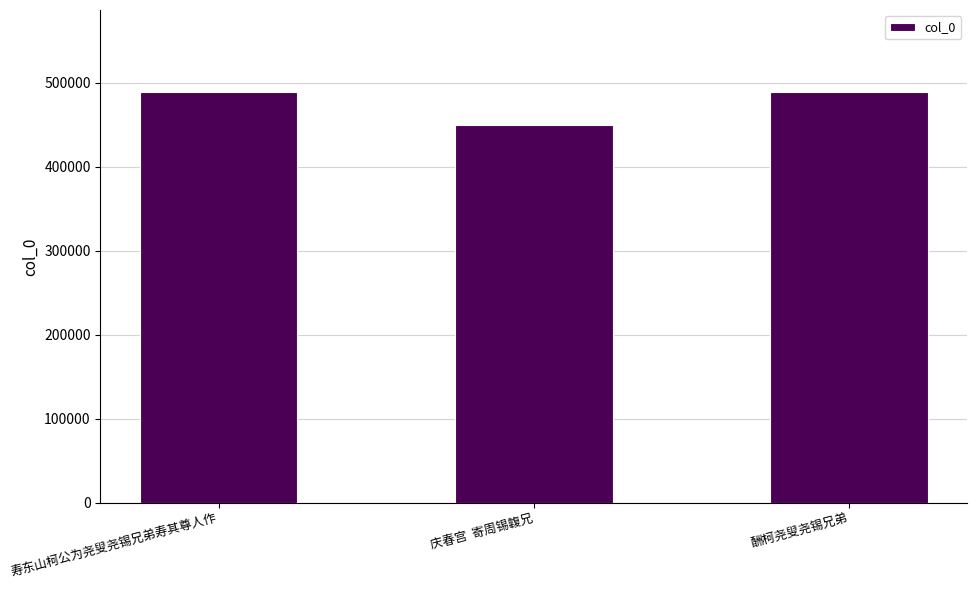

Which category has the lowest value across all series?

庆春宫  寄周锡䪖兄